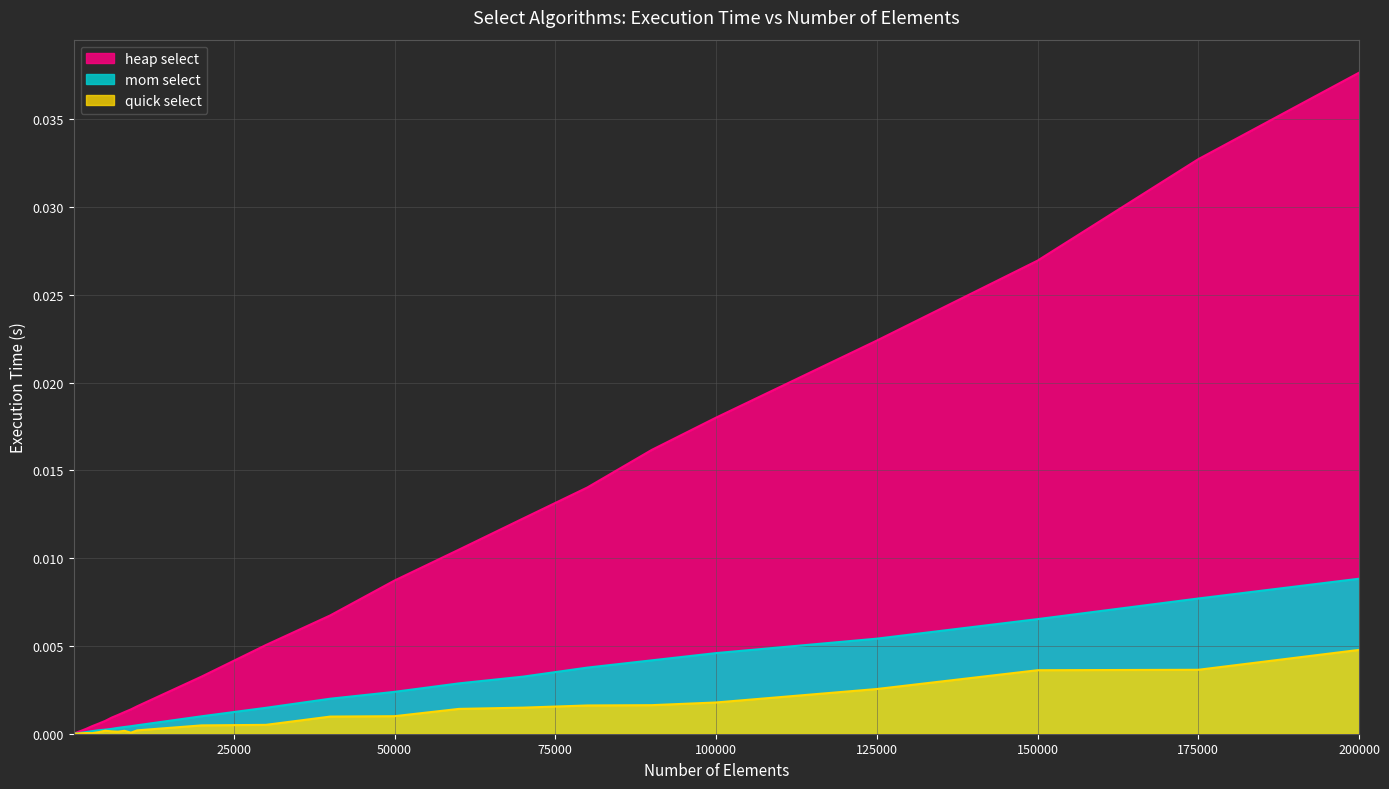

How many lines are shown in the chart?

3